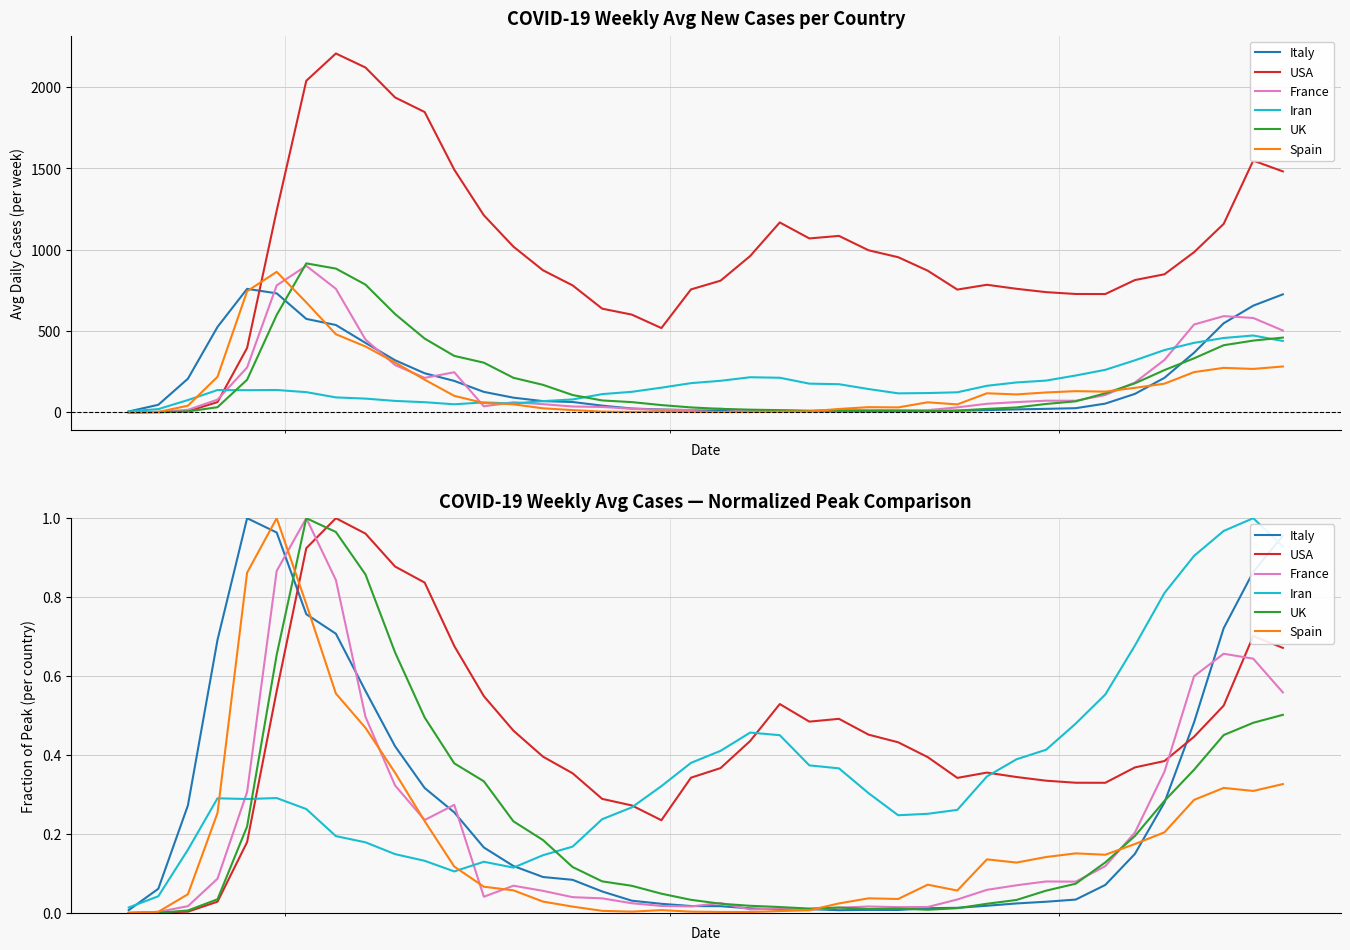

What is the average value of the USA series?

0.4